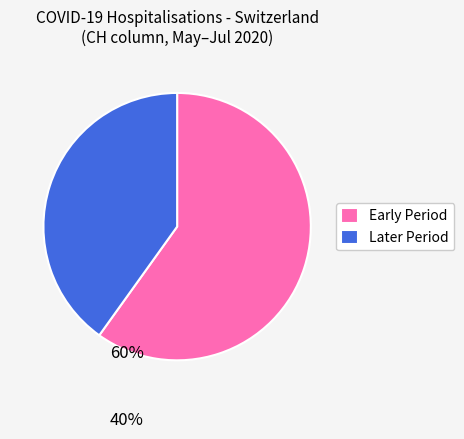

Is there a majority slice in this chart?

Yes